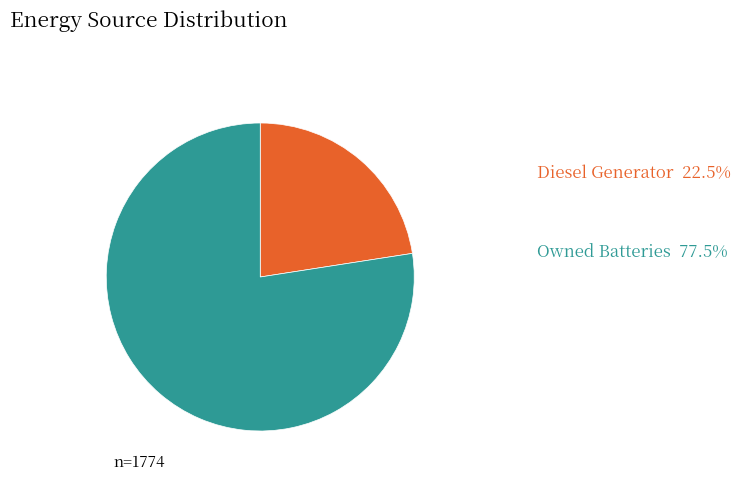

Does any single category account for the majority?

Yes